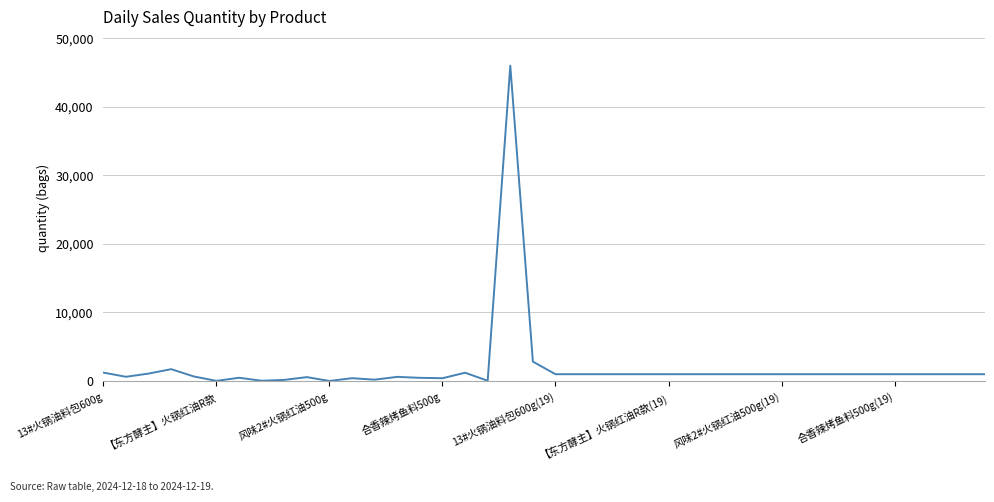

What is the difference between the maximum and minimum values?

45991